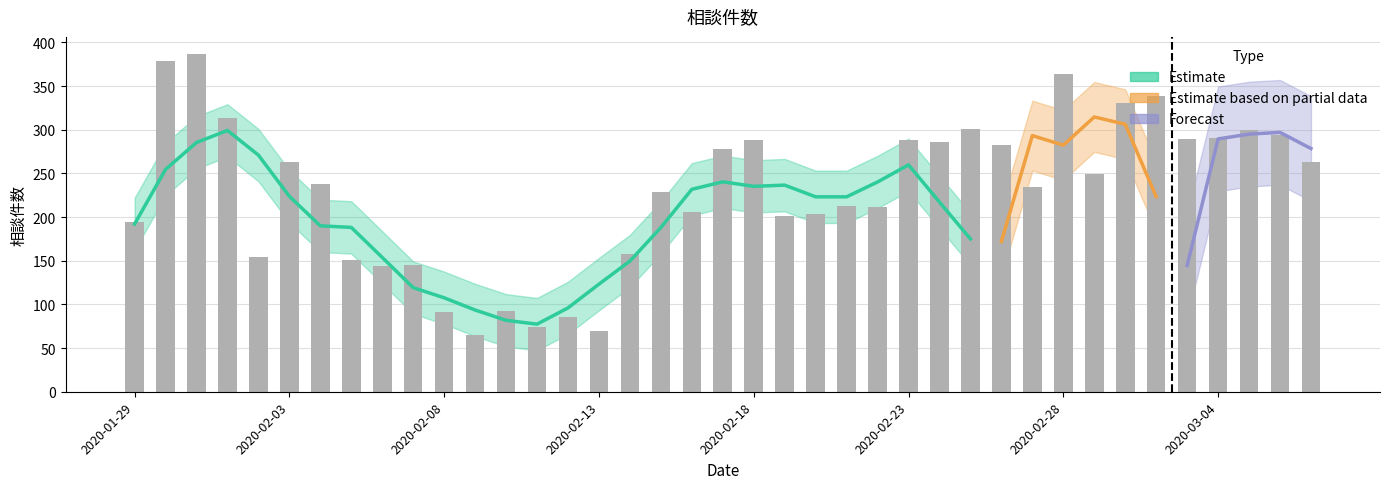

What is the sum of all values?

8943